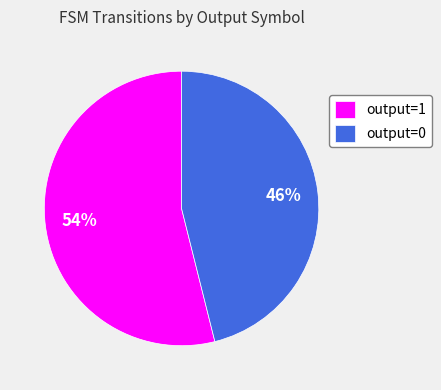

Count the number of slices in the pie.

2